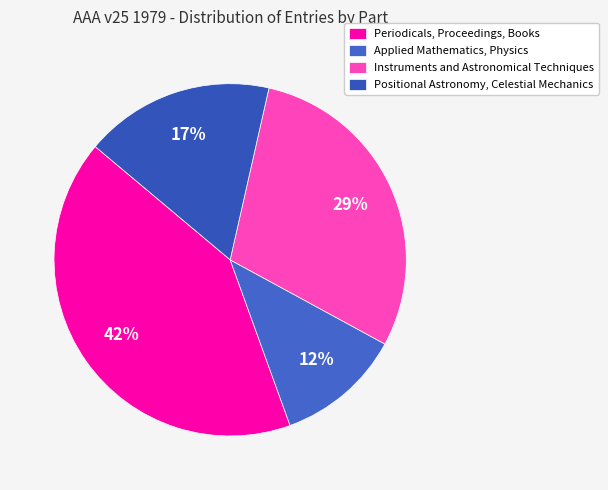

The Positional Astronomy, Celestial Mechanics slice represents 27% of the pie. True or false?

False